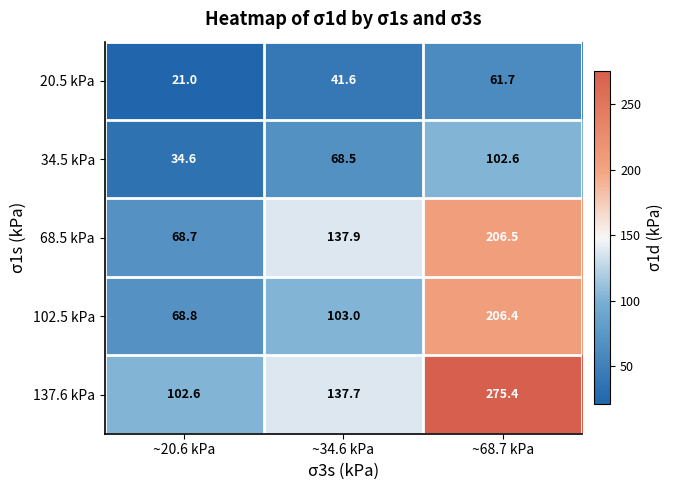

Reading right to left, extract all data points from this chart.

20.5 kPa: 61.7	41.6	21.0
34.5 kPa: 102.6	68.5	34.6
68.5 kPa: 206.5	137.9	68.7
102.5 kPa: 206.4	103.0	68.8
137.6 kPa: 275.4	137.7	102.6